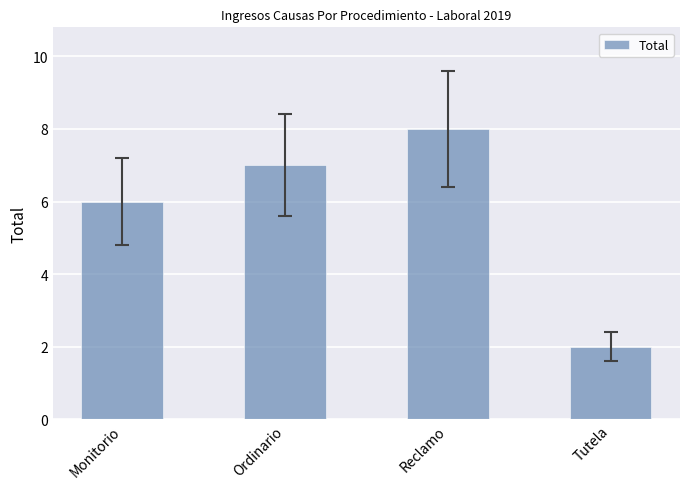

Which label corresponds to the largest value in the chart?

Reclamo